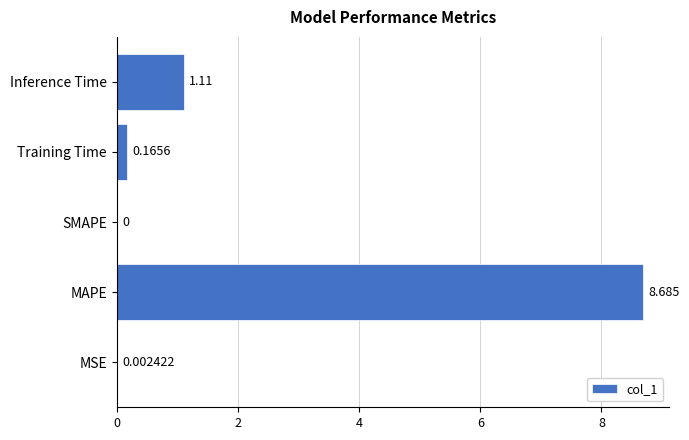

What is the sum of all values?

10.0